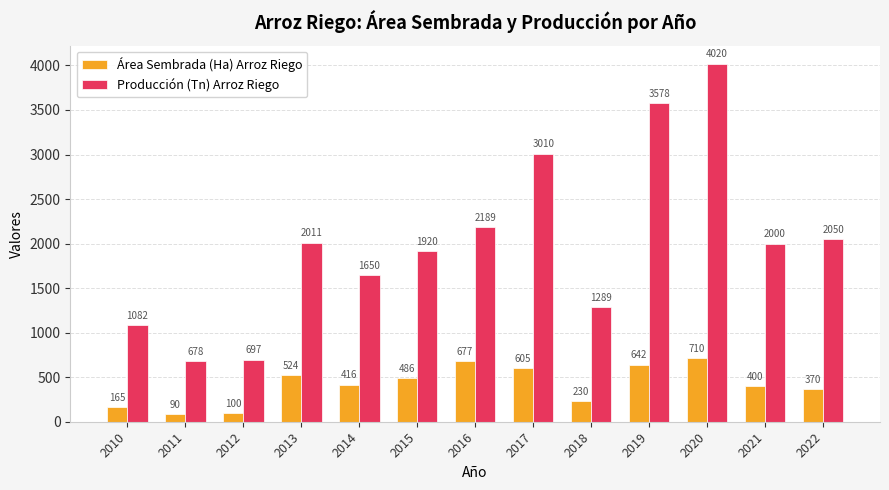

Which label corresponds to the largest value in the chart?

2020